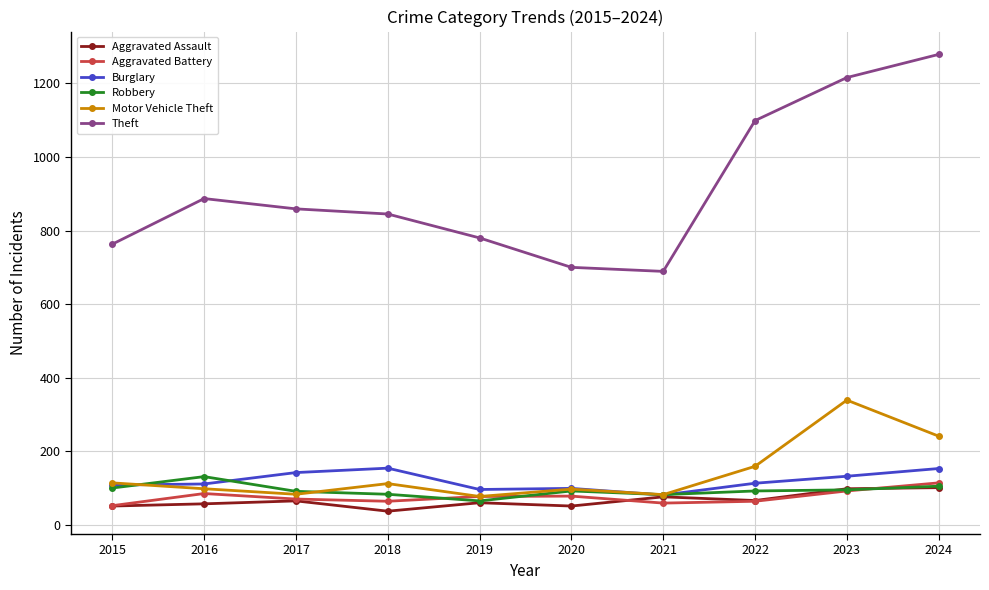

What is the smallest value displayed?

37